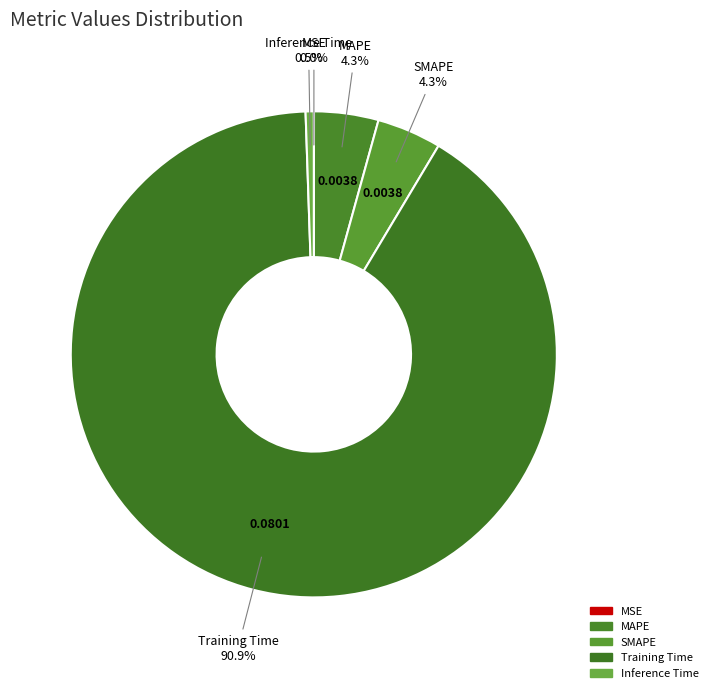

Is it true that SMAPE is 4% of the pie?

True